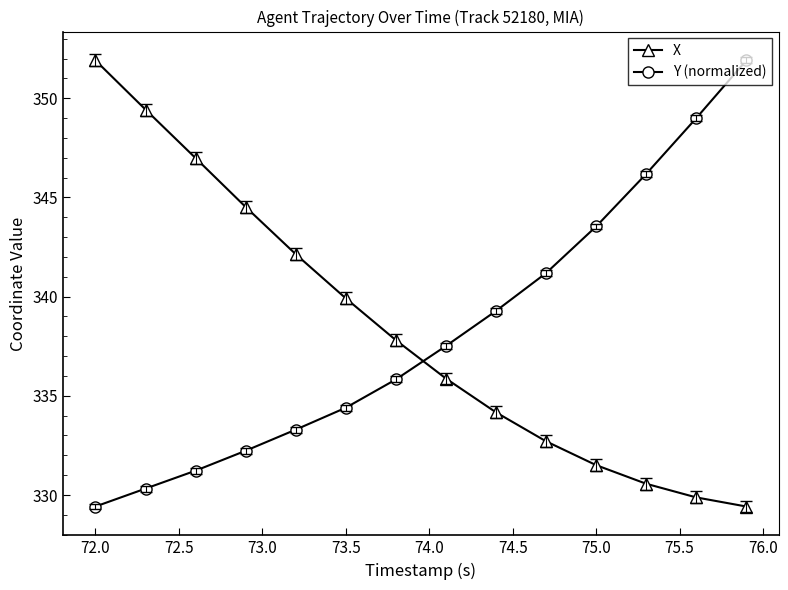

What is the difference between the maximum and second lowest values in the Y (normalized) series?

21.6